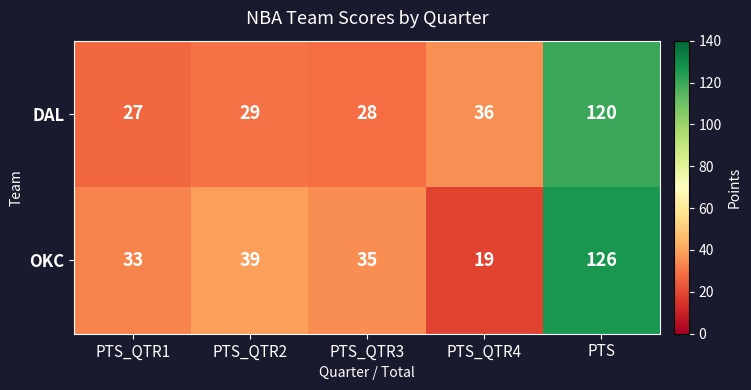

Read the DAL value at PTS.

120